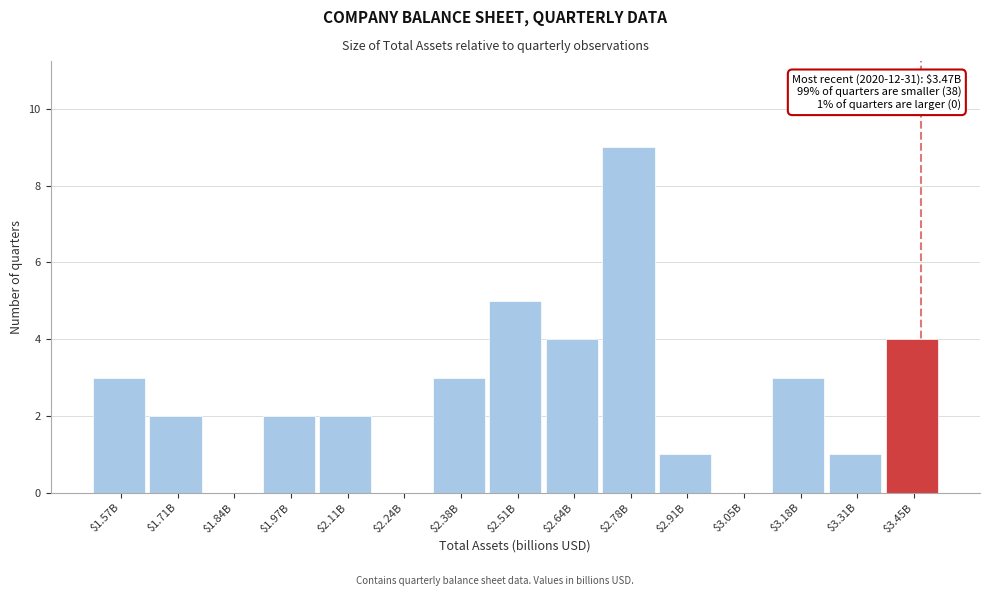

What is the sum of all values?

39